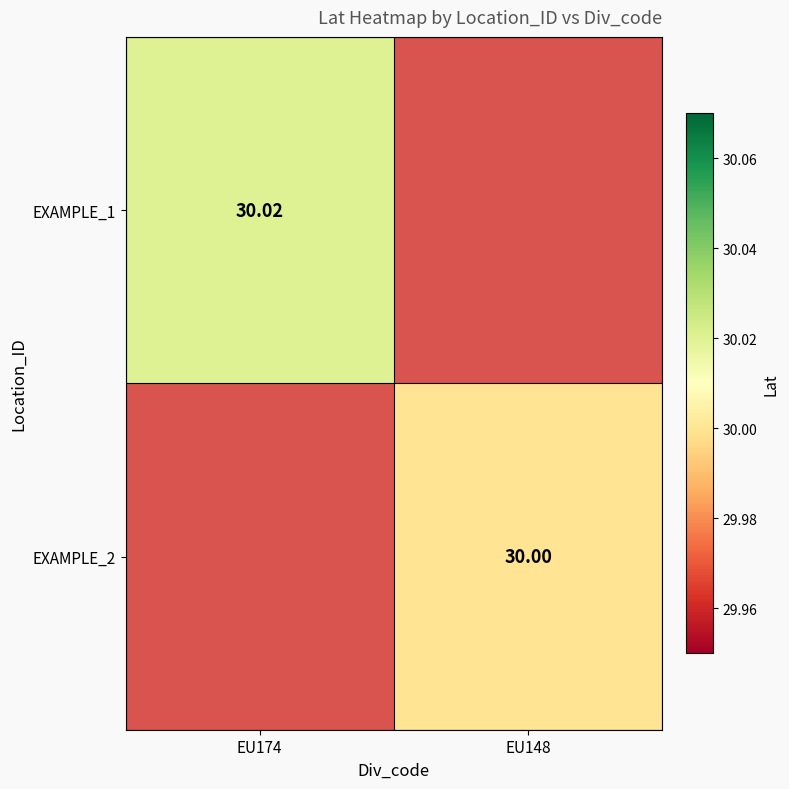

Is the value of EXAMPLE_2 at EU148 greater than the value of EXAMPLE_1 at EU174?

No